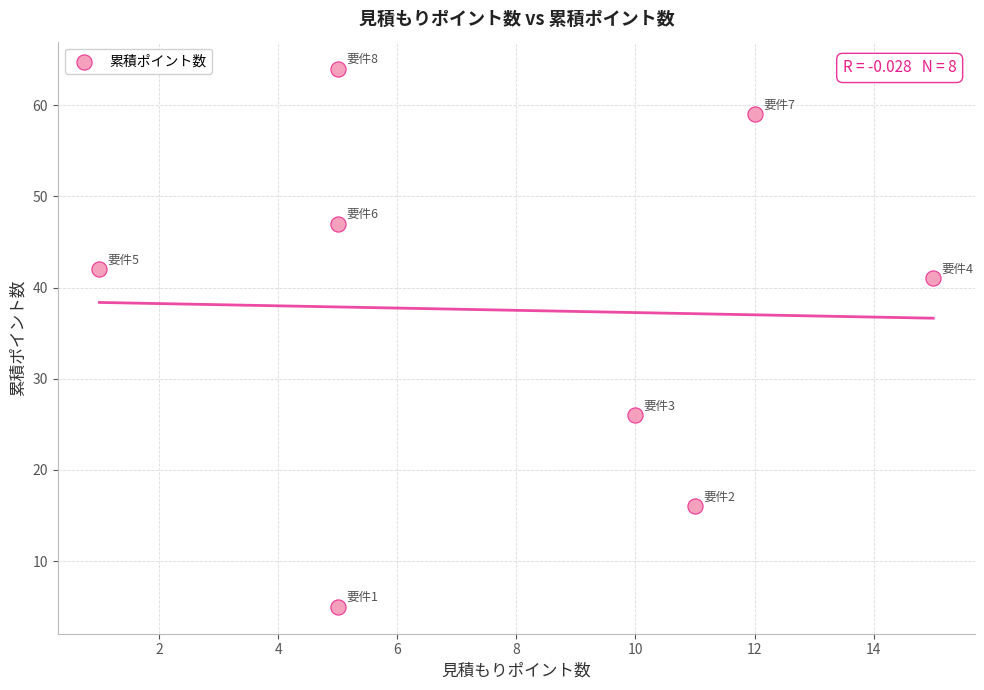

What Y value in the scatter plot is closest to 34?

41